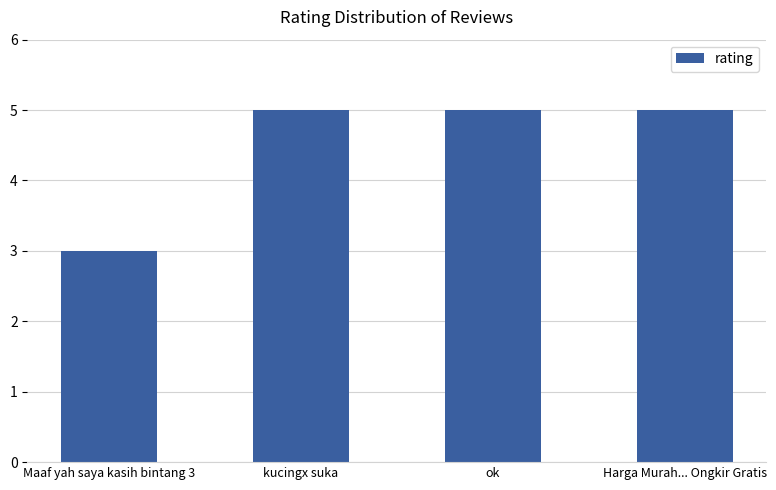

The value at Maaf yah saya kasih bintang 3 is 3. True or false?

True